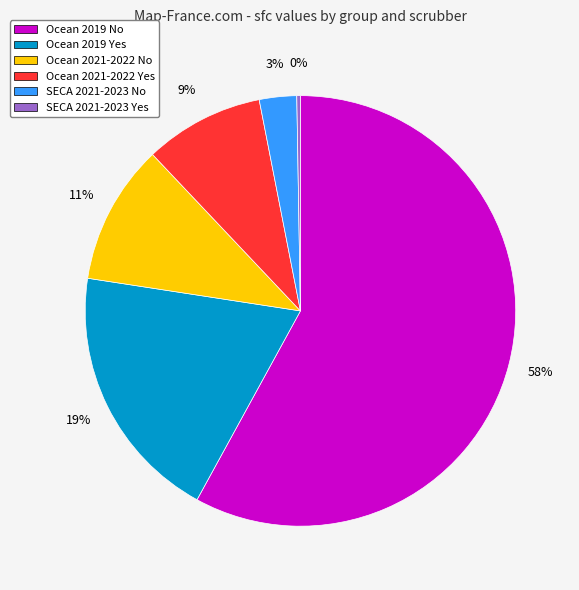

To the nearest percent, what percentage of the pie is Ocean 2021-2022 Yes?

9%